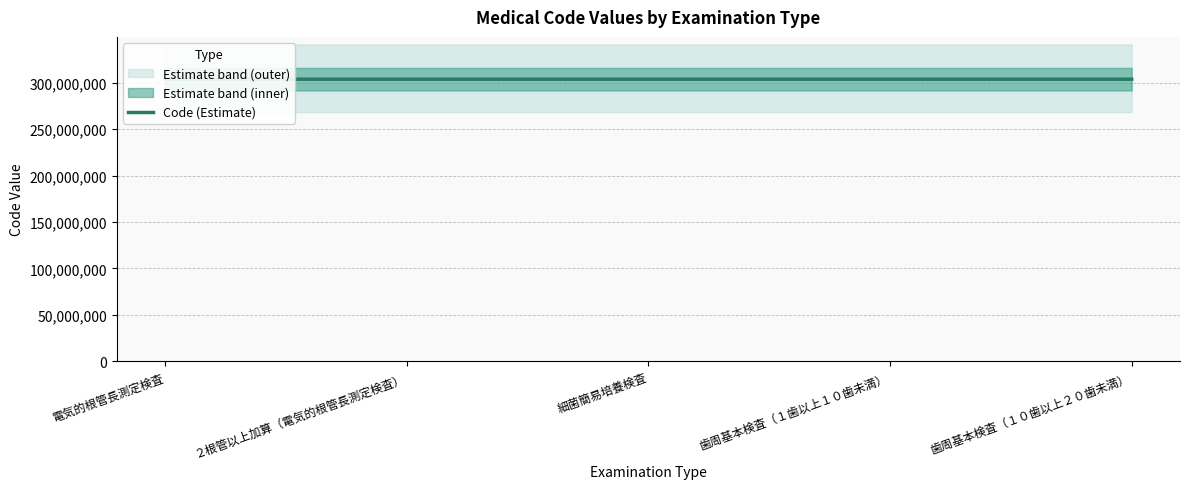

True or false: there are more than 0 points higher than both neighbors.

False